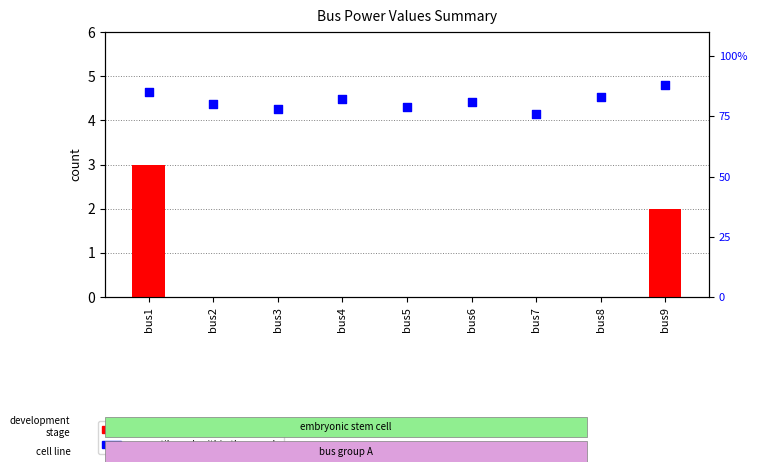

Which series has the largest total across all categories?

percentile rank within the sample